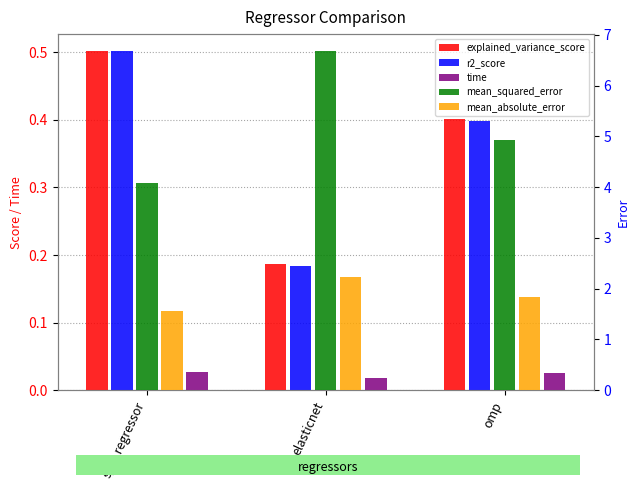

What is the difference between the maximum and minimum values in the mean_absolute_error series?

0.7